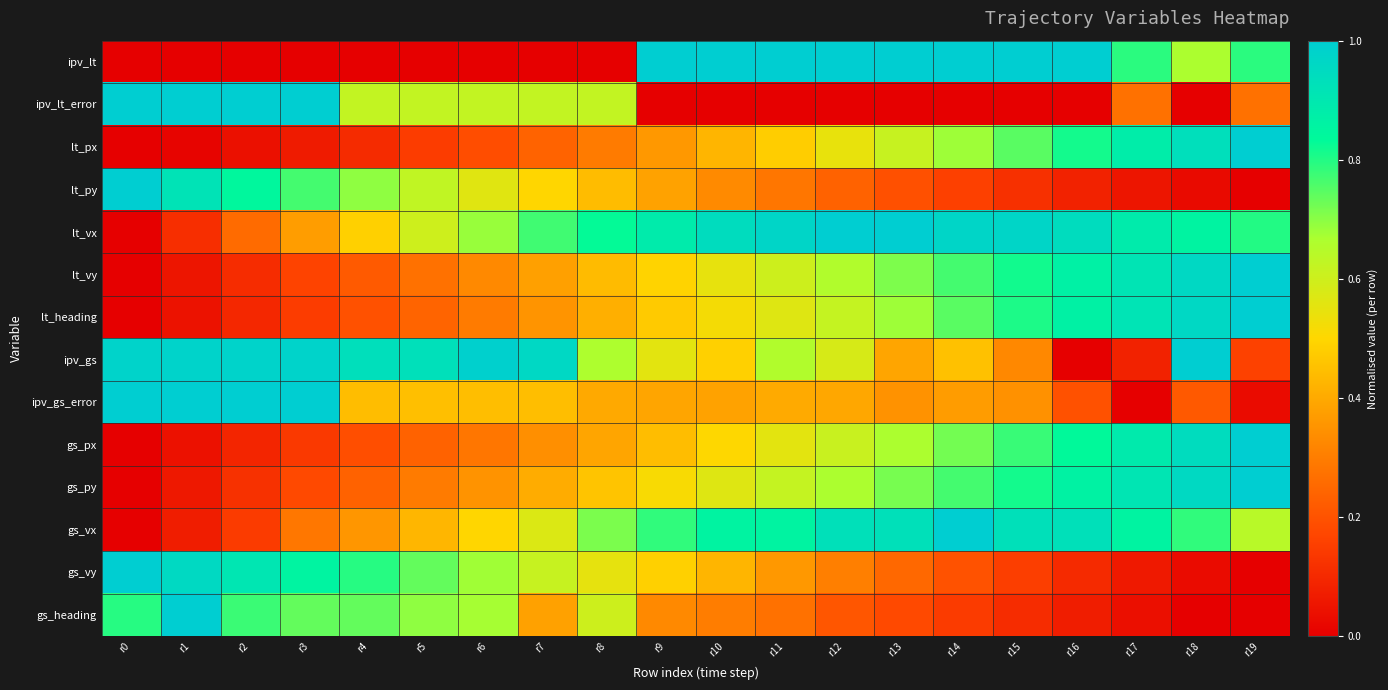

Which series changed the most between r1 and r5?

ipv_gs_error